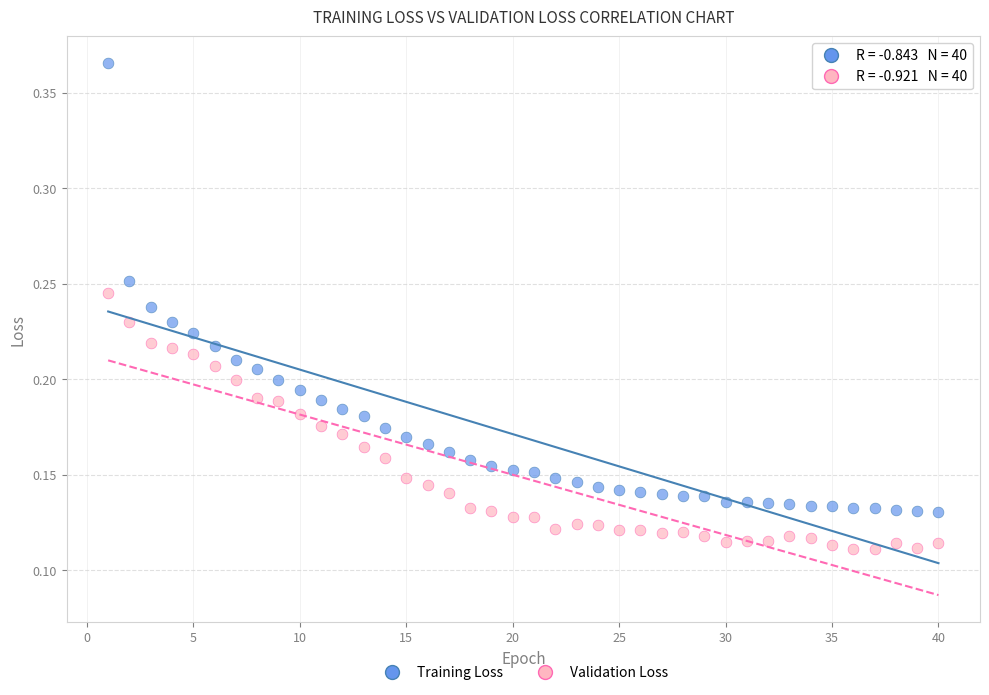

Across all data points, what is the range of X values (max minus min)?

39.0